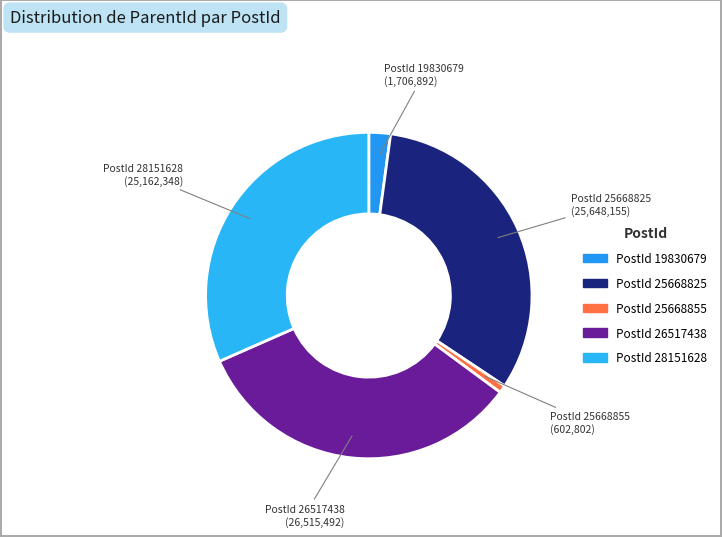

How many slices are in this pie chart?

5